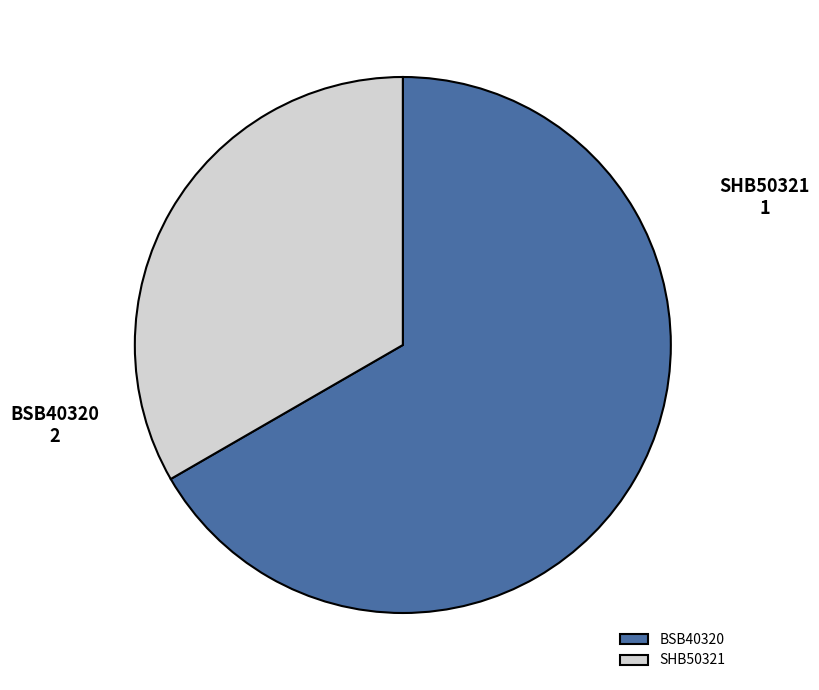

Which slice is the largest?

BSB40320